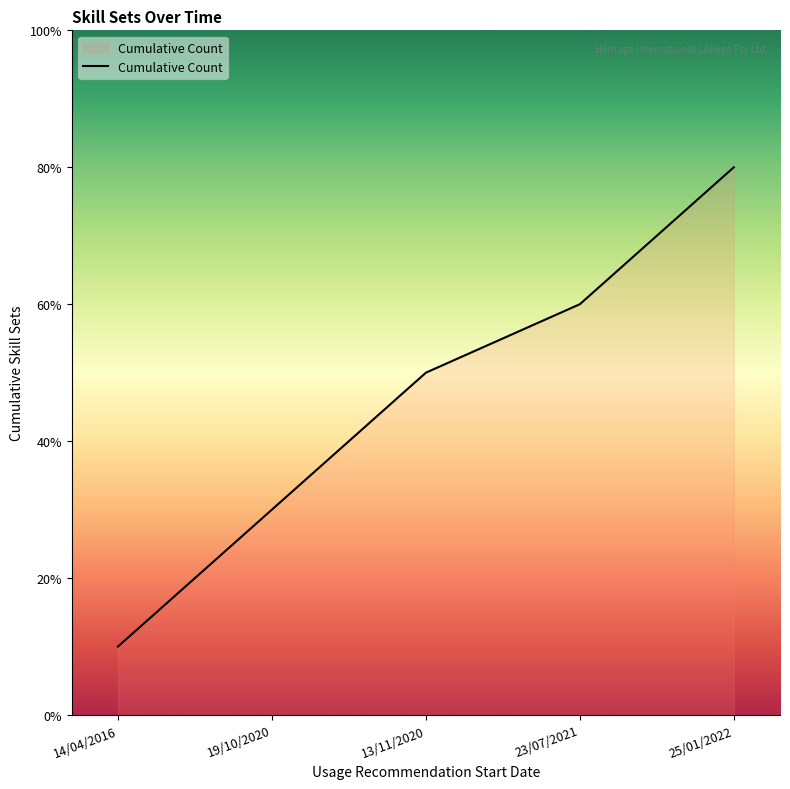

List the labels in order of value, largest first.

25/01/2022, 23/07/2021, 13/11/2020, 19/10/2020, 14/04/2016